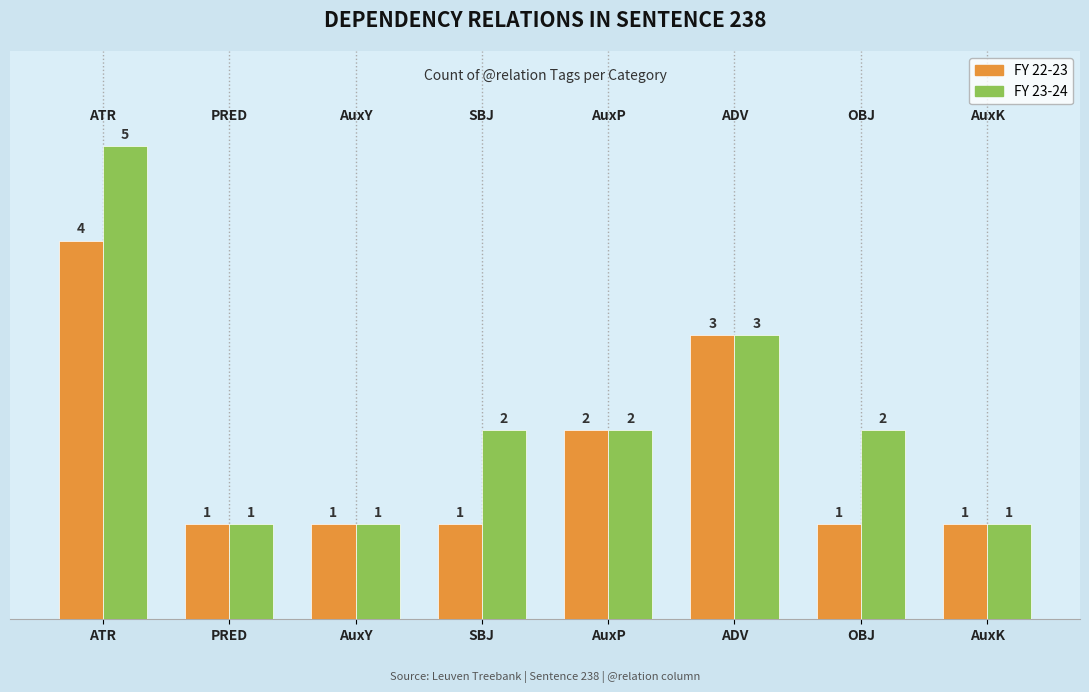

The FY 22-23 series shows 1 at PRED. True or false?

True